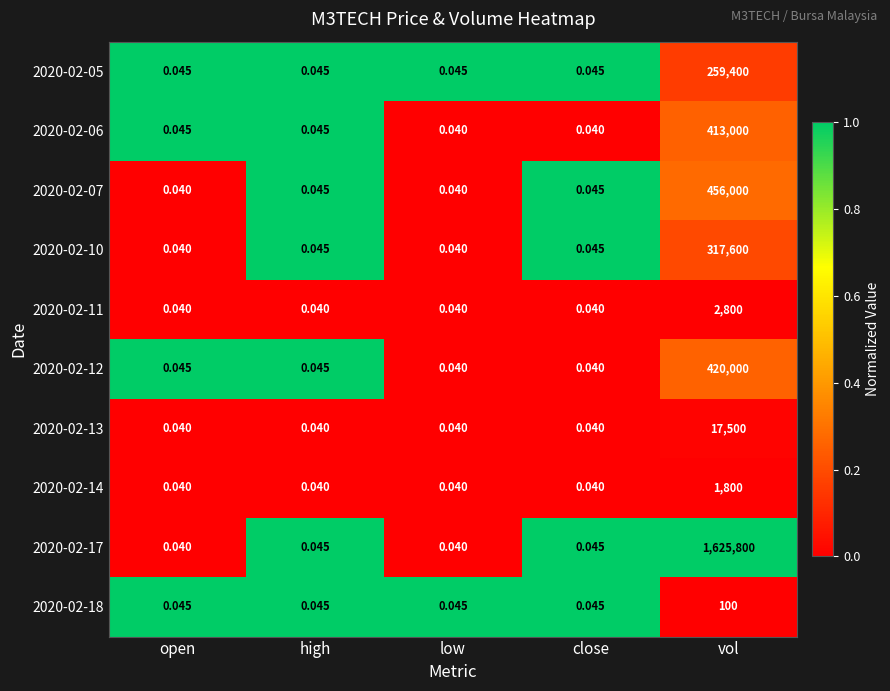

Which label corresponds to the largest value in the chart?

vol